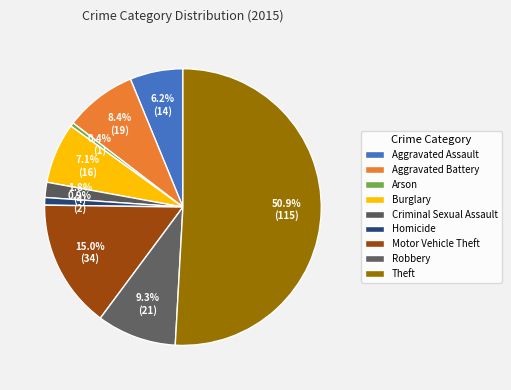

Between Theft and Robbery, which is larger?

Theft